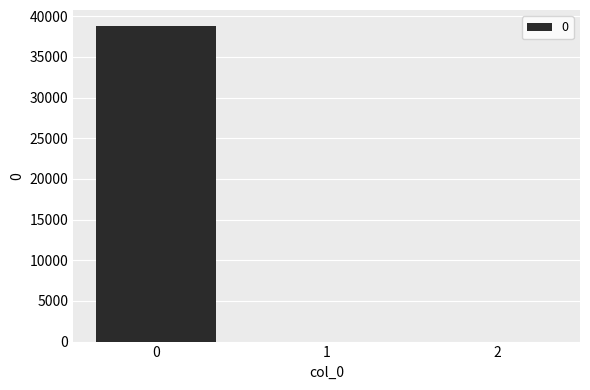

Is it true that the value at 0 is 52372.7?

False